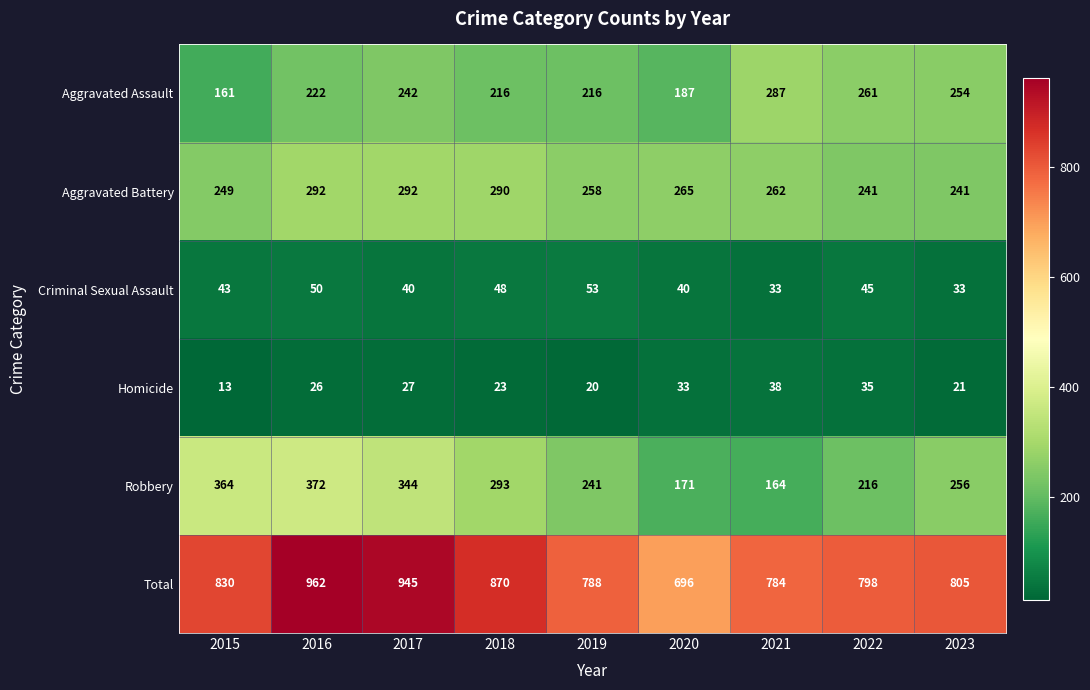

What is the minimum value shown in the chart?

13